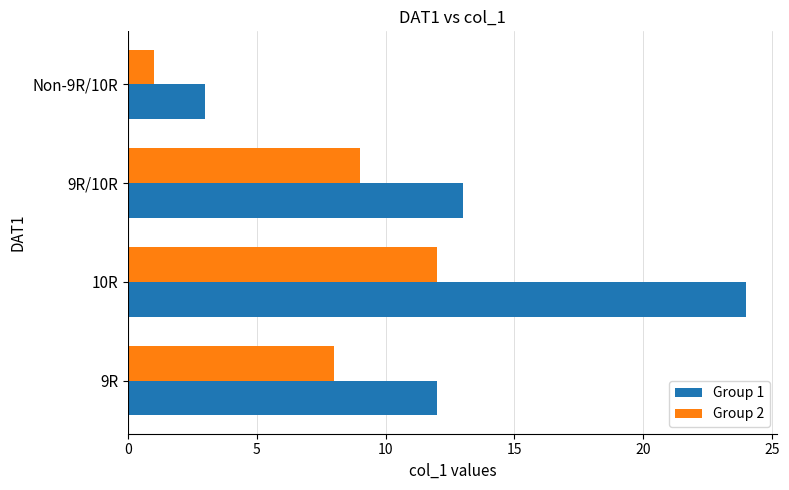

List the series in order of their peak value, highest first.

Group 1, Group 2